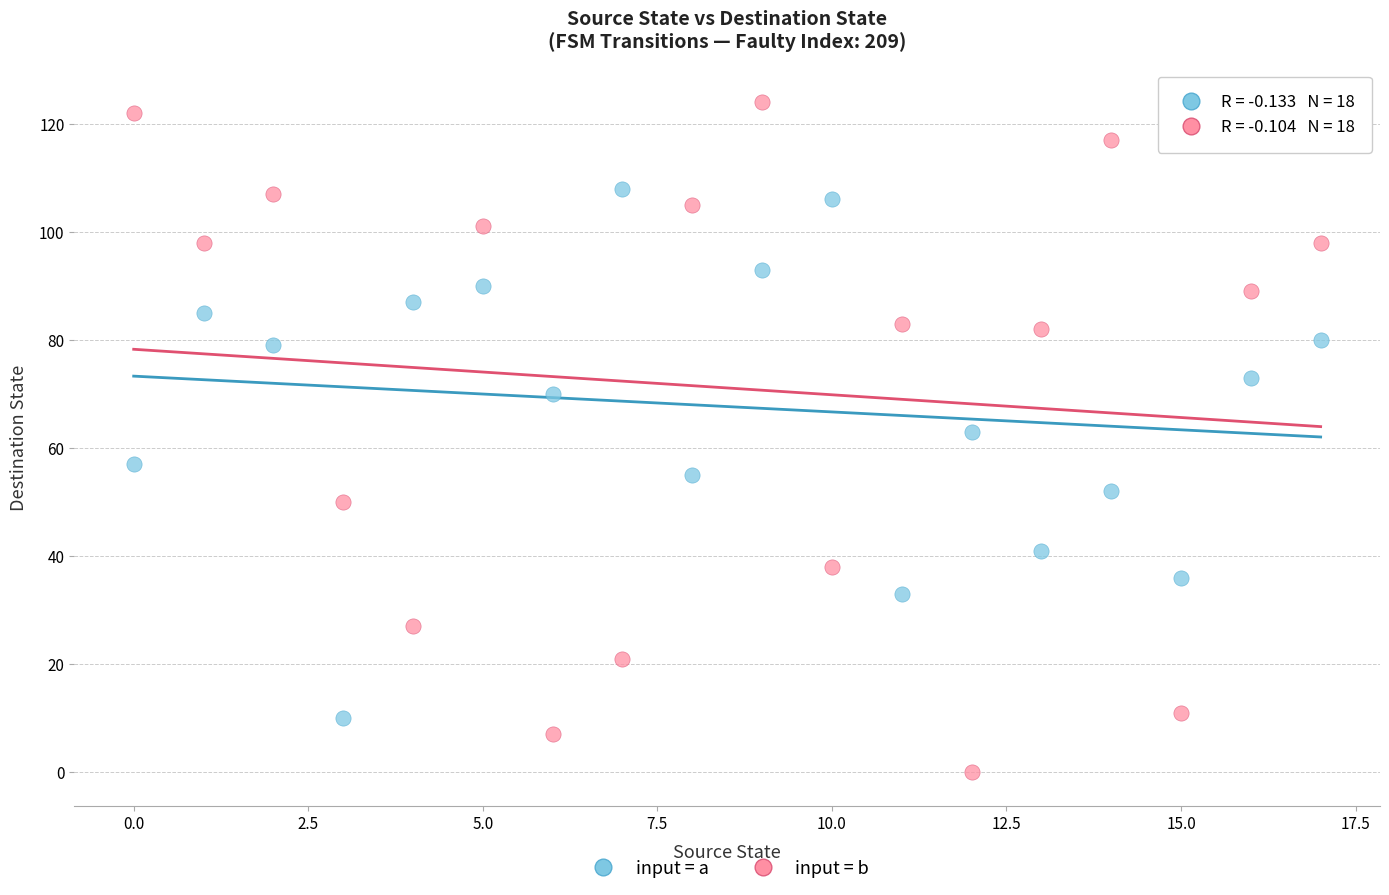

Which series reaches the maximum Y coordinate?

input = b